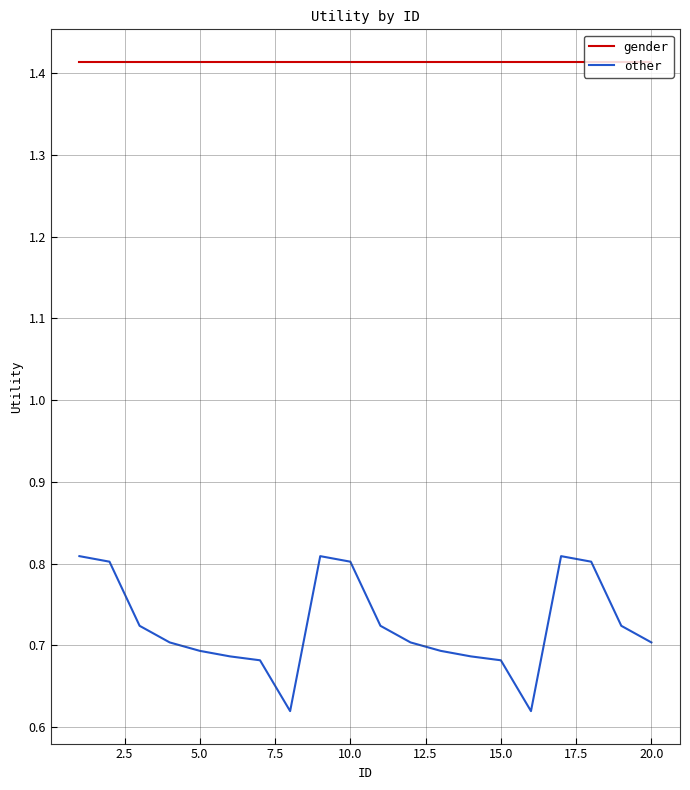

List the series in order of their overall mean, highest first.

gender, other